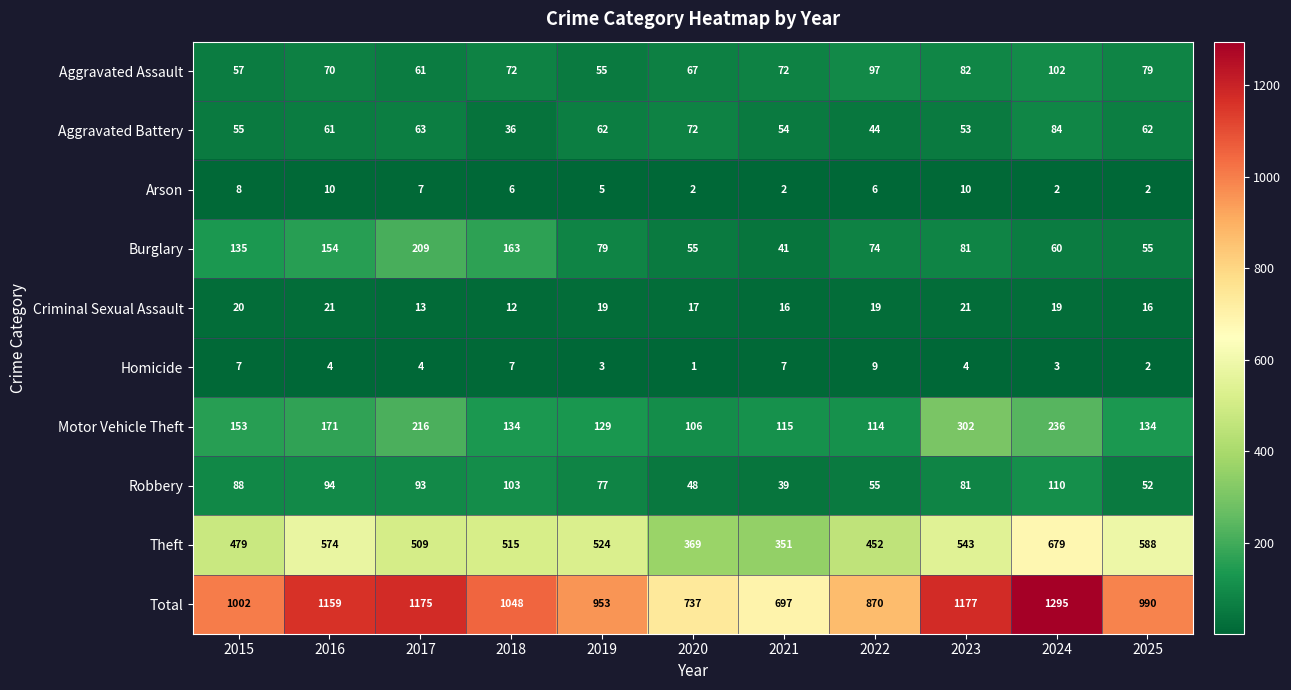

Which label corresponds to the smallest value in the chart?

2020